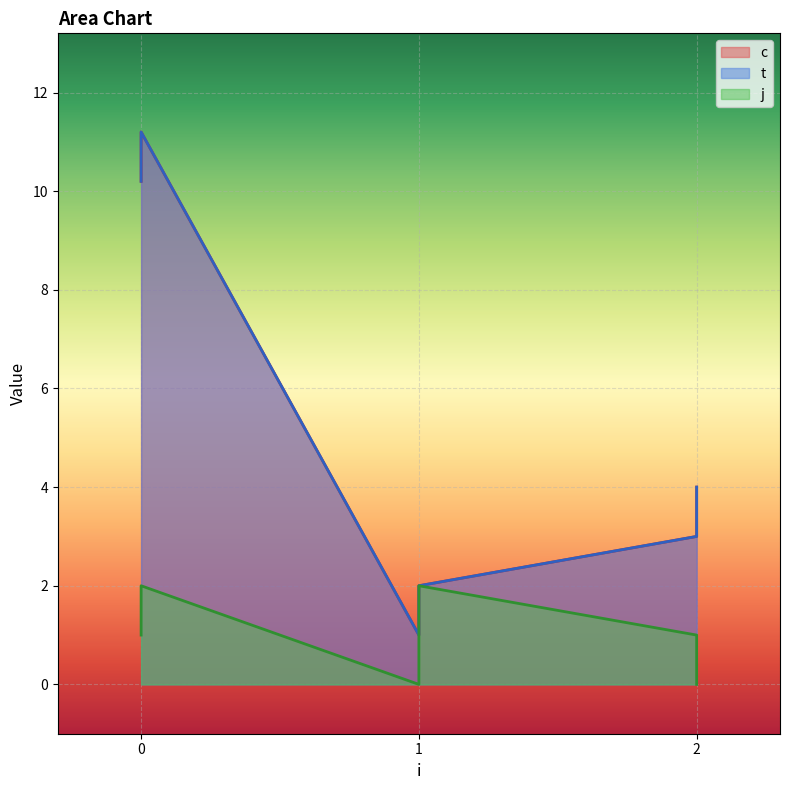

List the series in order of their peak value, highest first.

c, t, j